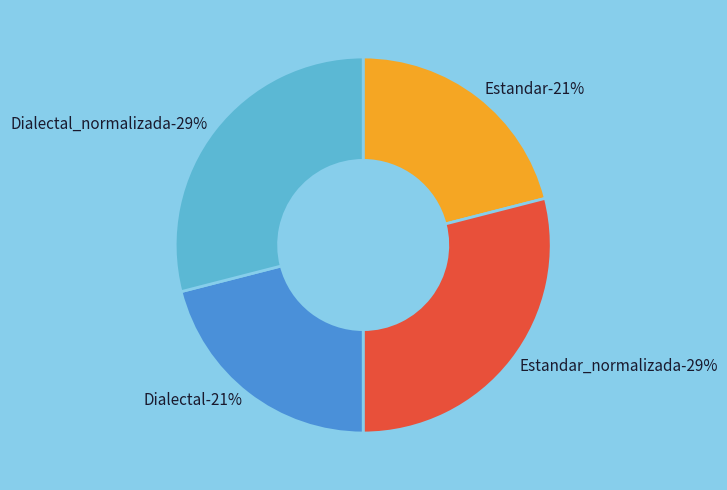

Which category has the smallest portion of the pie?

Estandar